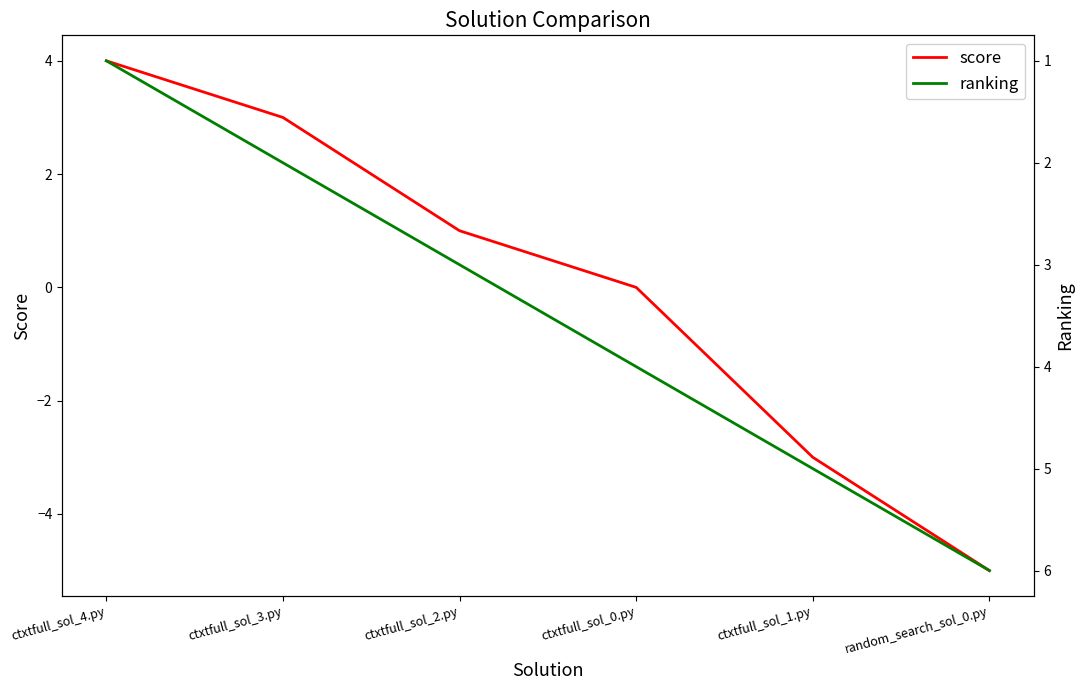

Which series changed the most between ctxtfull_sol_4.py and ctxtfull_sol_2.py?

score